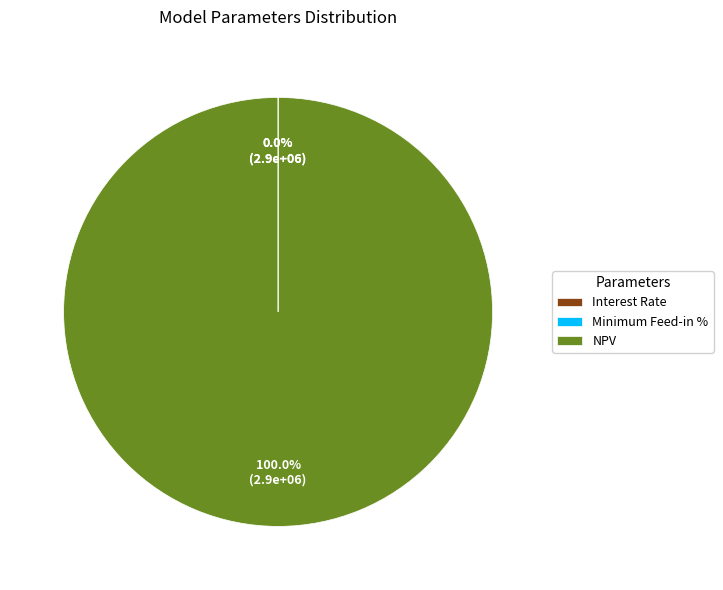

Which slice is the largest?

NPV